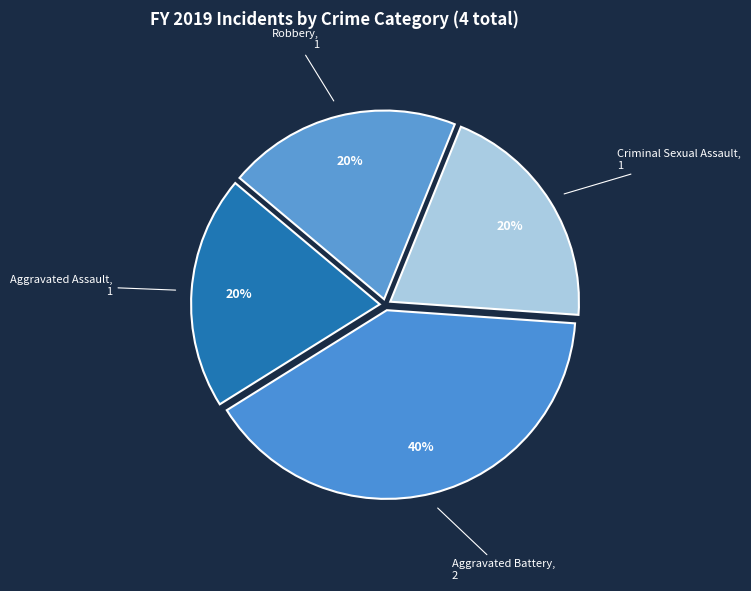

To the nearest percent, what is the difference between the largest and smallest slice percentages?

20%